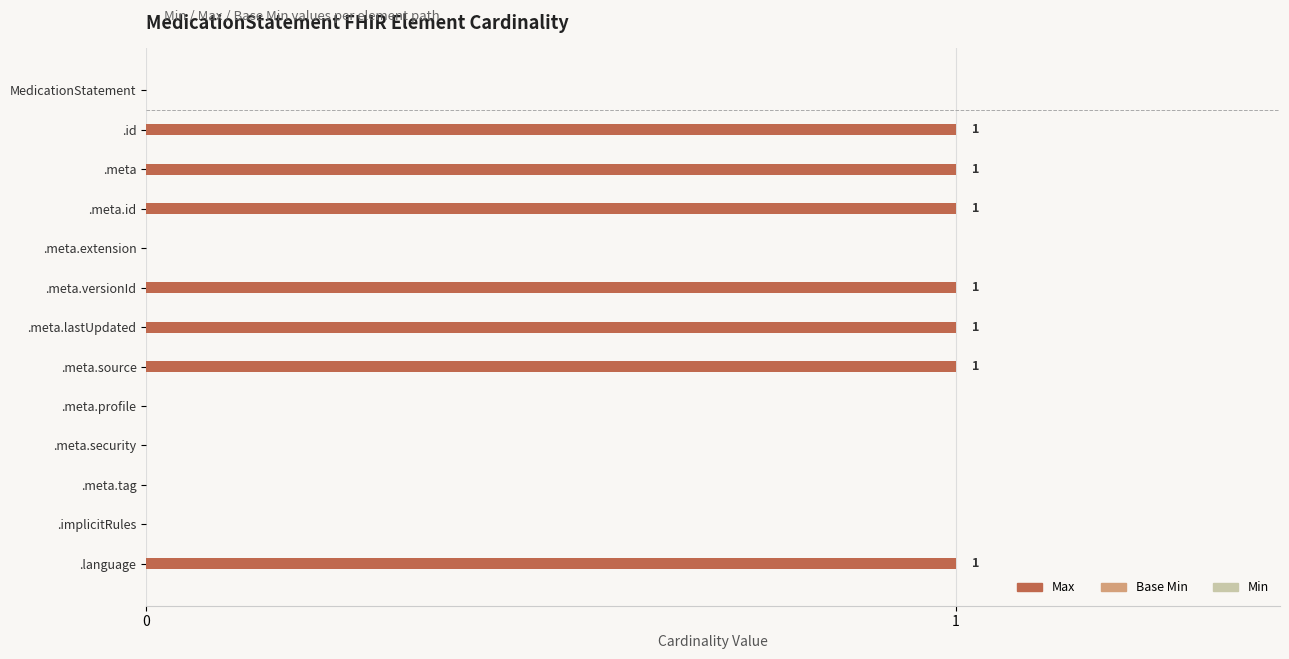

What is the sum of all values?

7